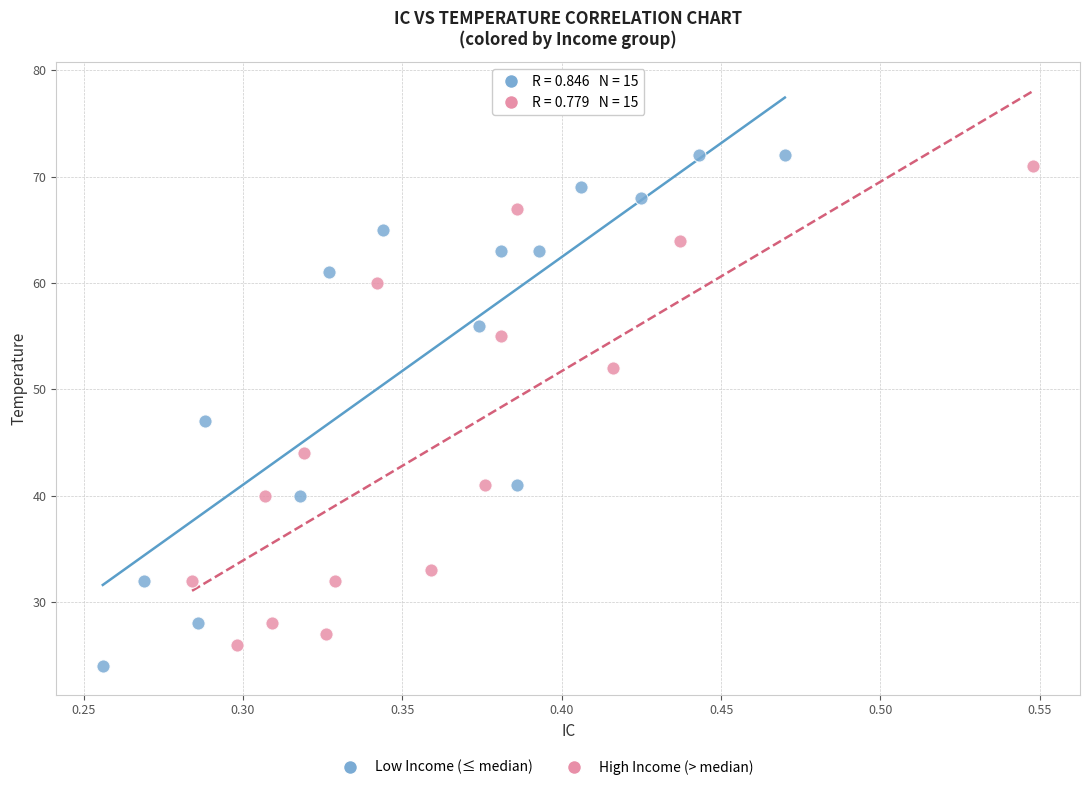

Which series contains the lowest Y value?

Low Income (≤ median)